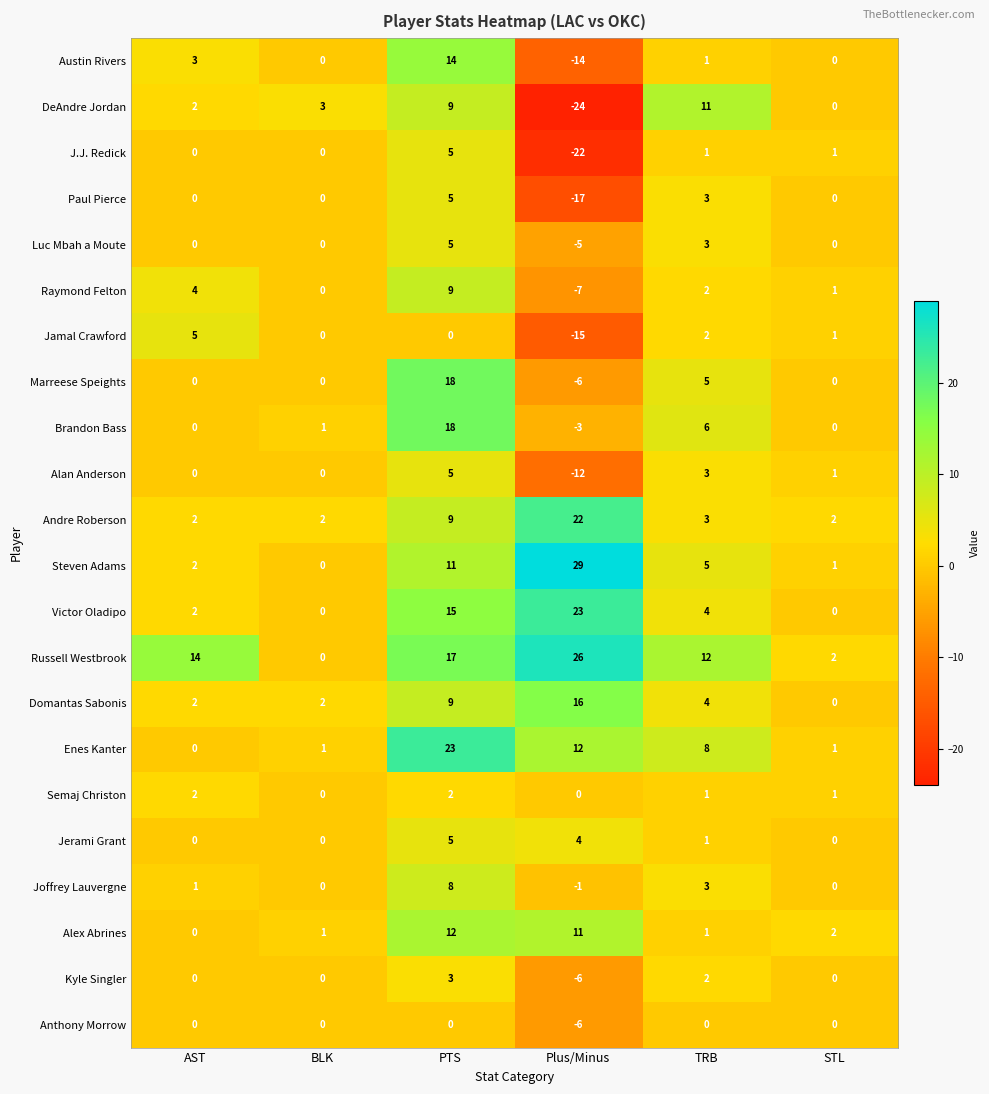

The Raymond Felton series shows 1 at STL. True or false?

True